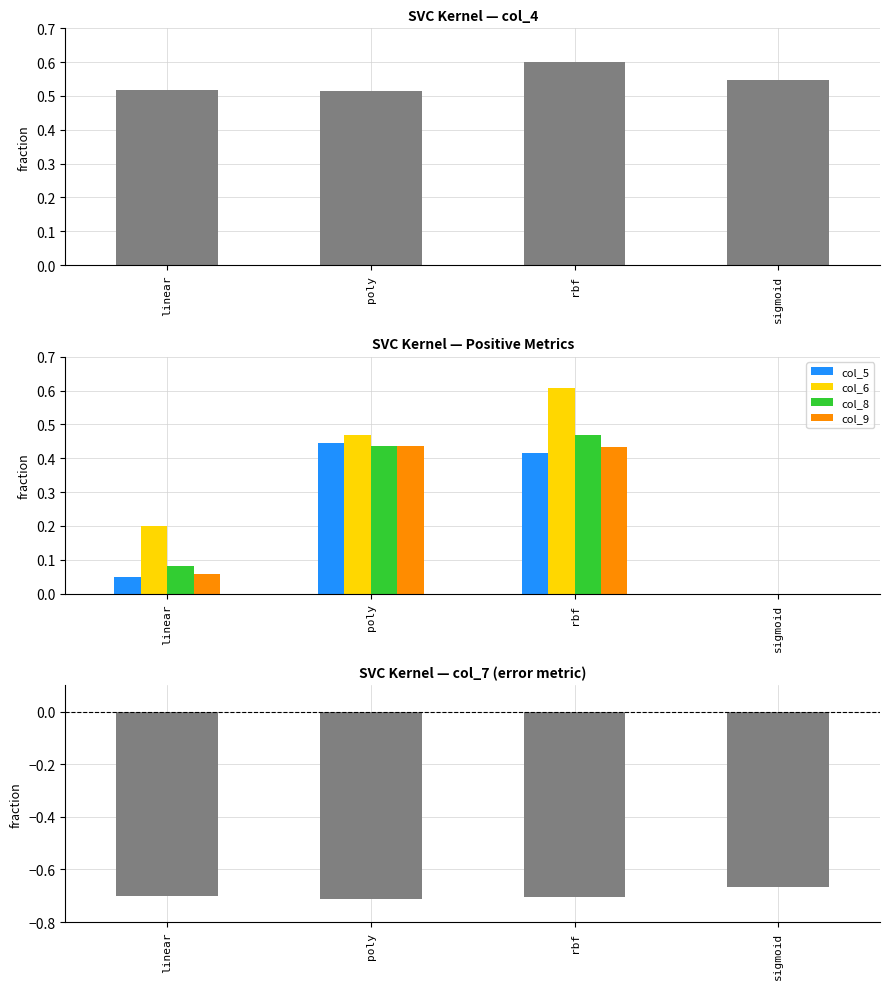

What is the label of the 4th bar from the right?

linear